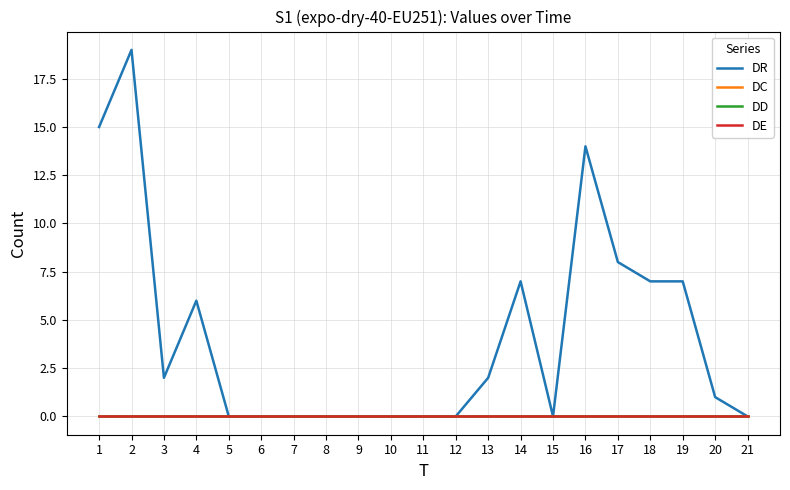

Which category has the highest value across all series?

2